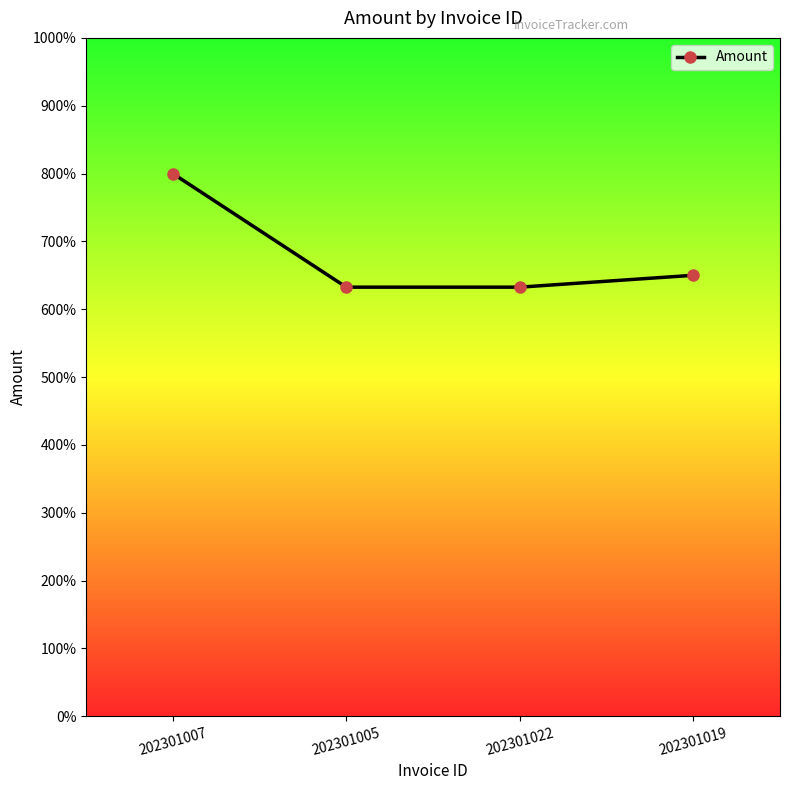

True or false: the data has more than 0 interior local peaks.

False